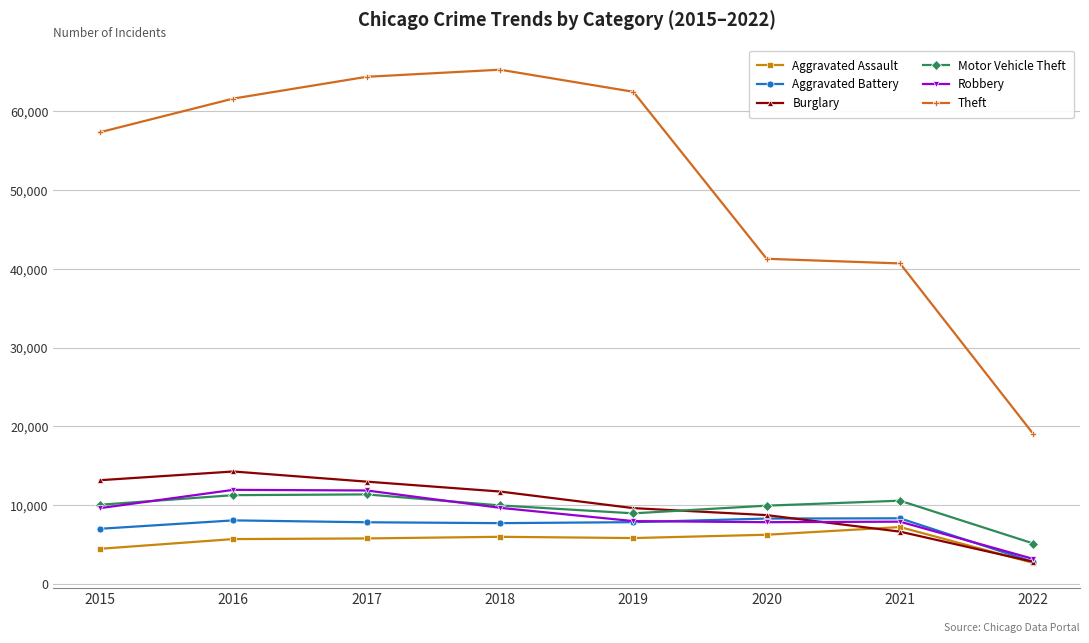

What is the maximum value for Burglary?

14289